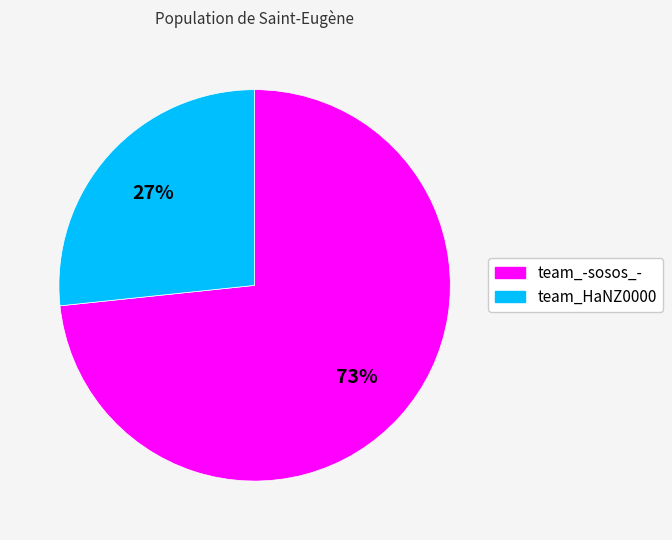

To the nearest percent, what is the combined percentage of team_HaNZ0000 and team_-sosos_-?

100%